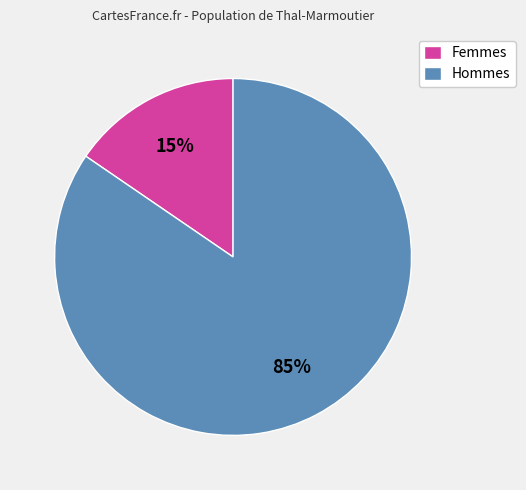

Rank the categories by value from lowest to highest.

Femmes, Hommes